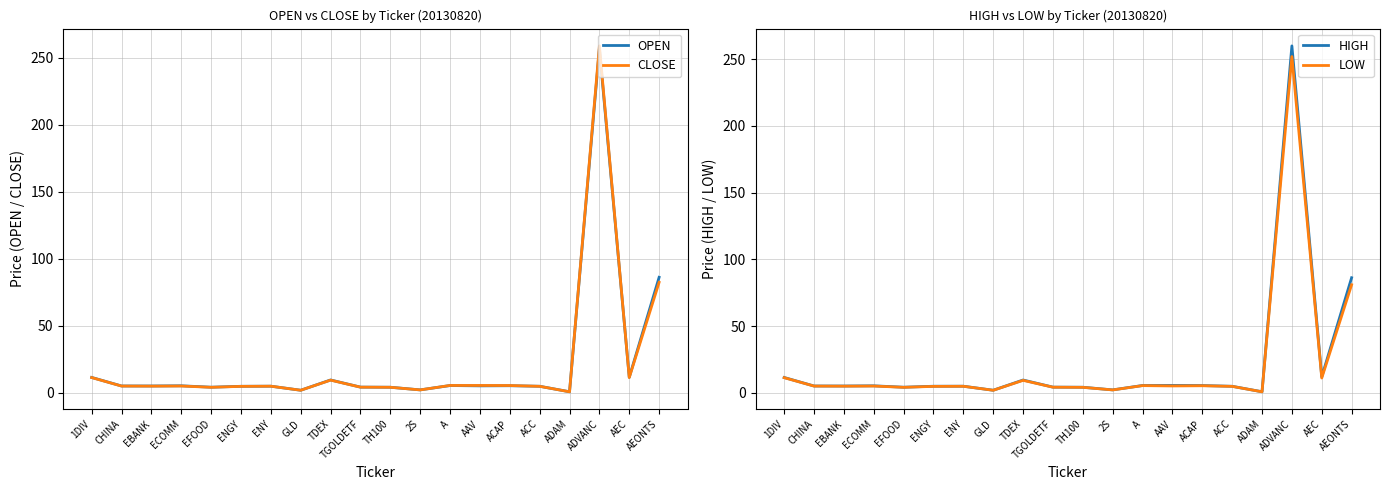

At how many categories does at least one series exceed 32?

2